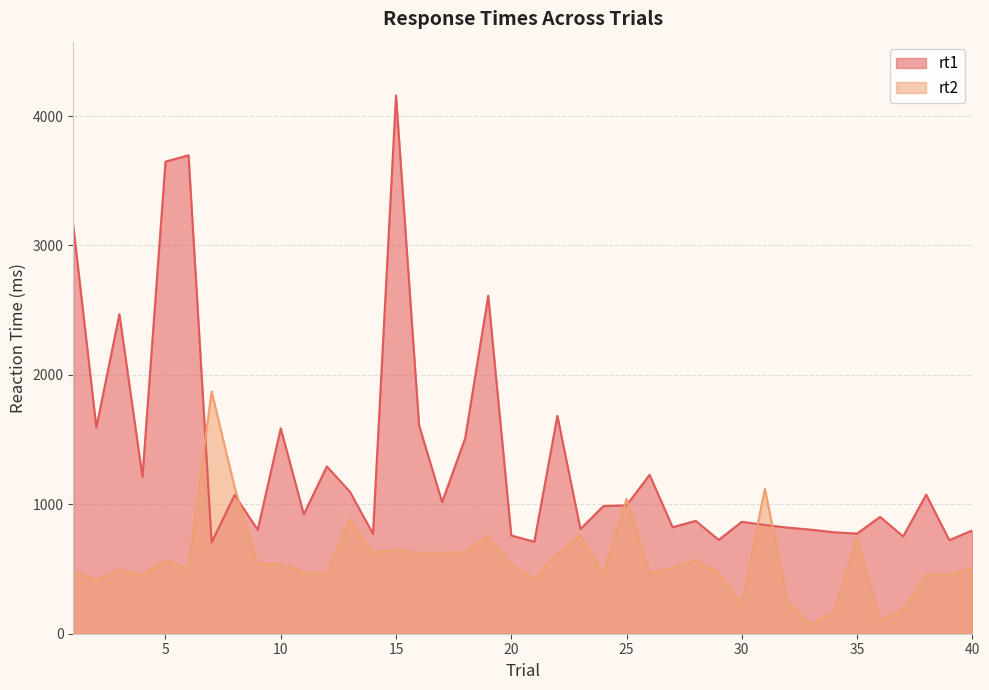

Is the value of rt2 at 5 greater than the value of rt1 at 36?

No